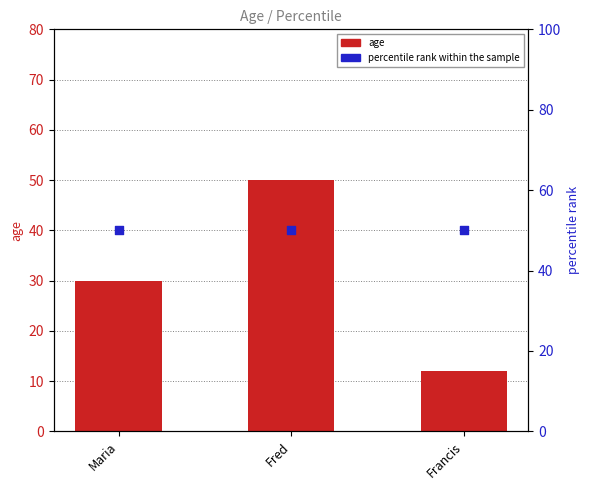

Which series has the largest Y range (max minus min)?

age